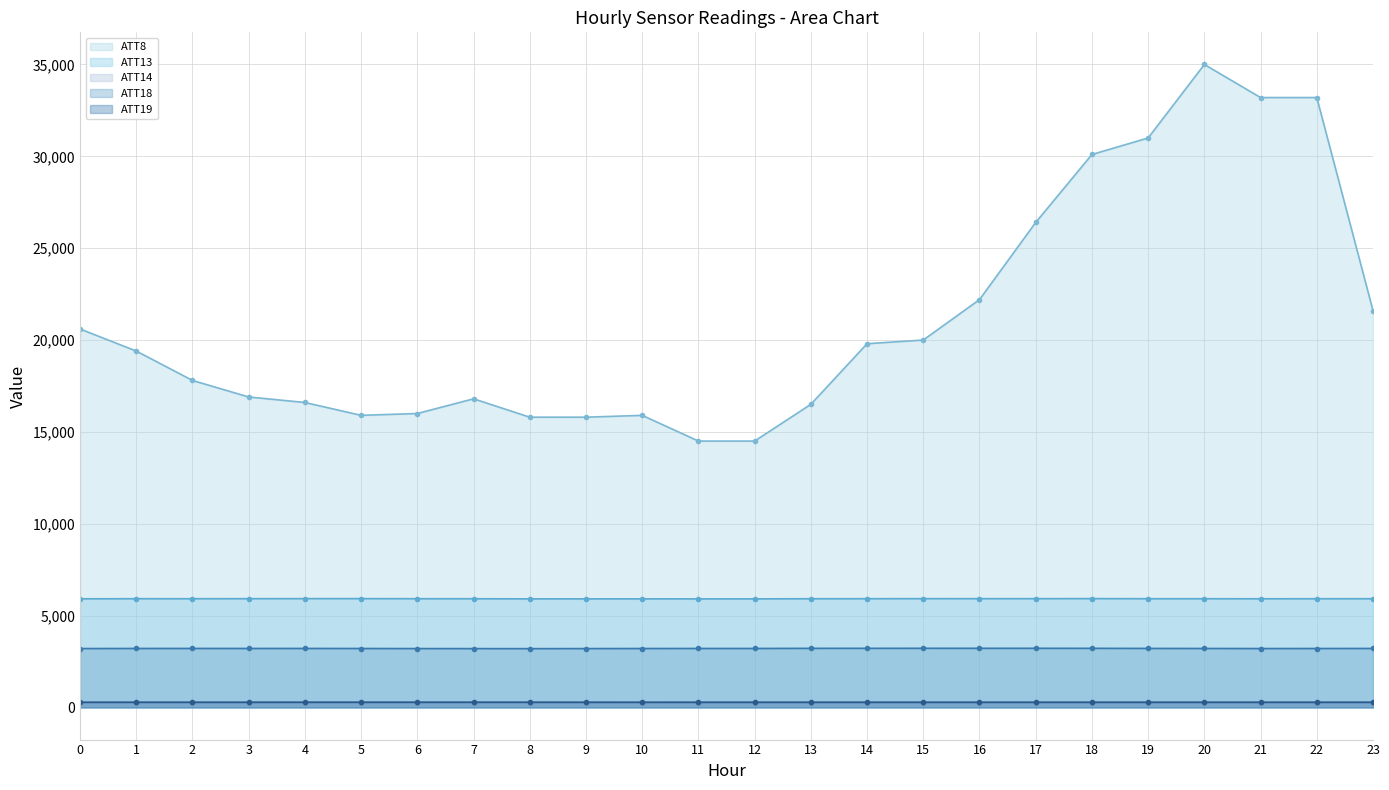

Which has a higher value, 2 or 11?

2